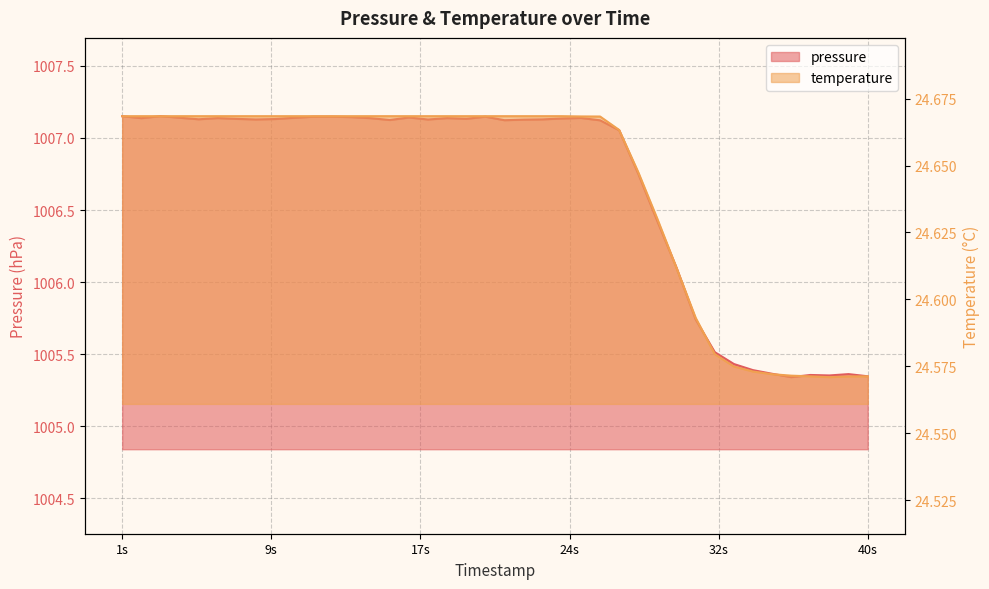

How many interior local valleys does the temperature series have?

1